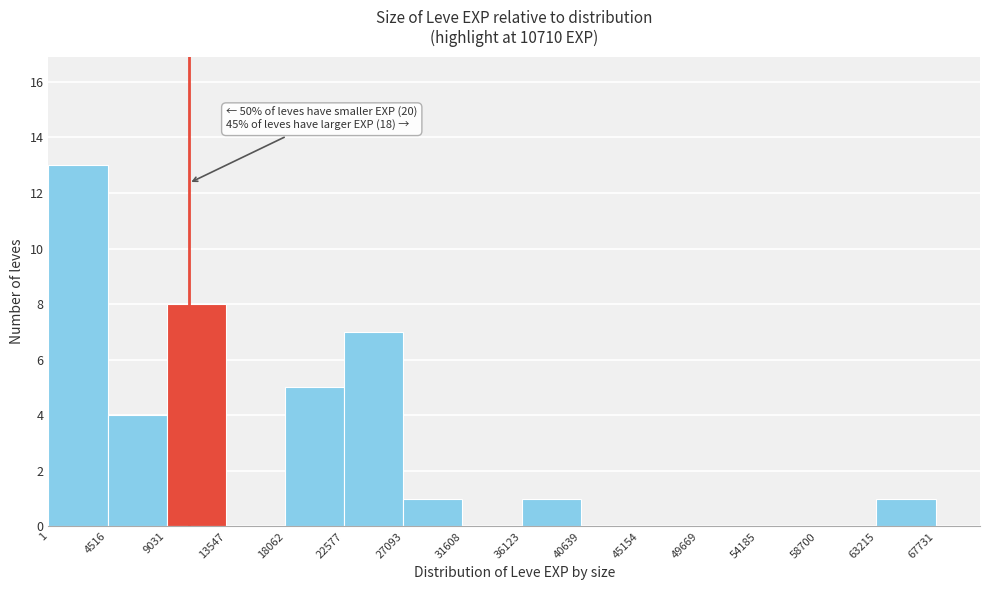

Over which range of the x-axis is the bar tallest?

1 to 4516